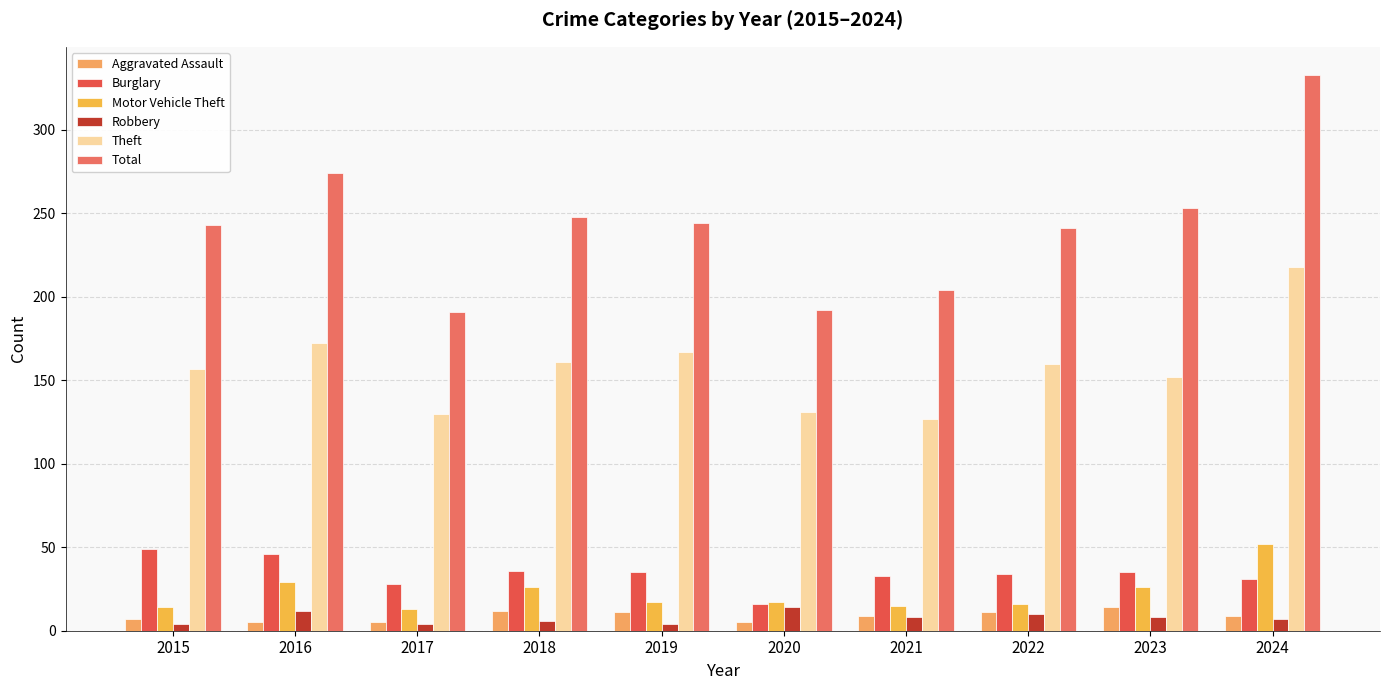

The Burglary series shows 54 at 2018. True or false?

False